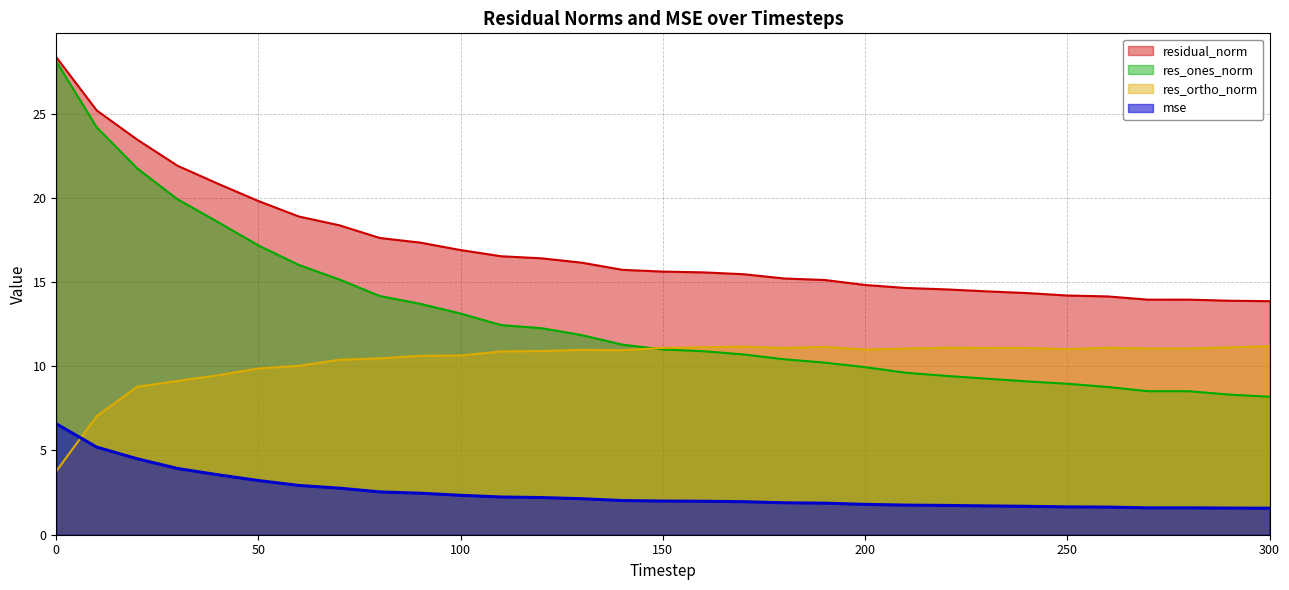

Between 180 and 260, which series saw the biggest shift?

res_ones_norm